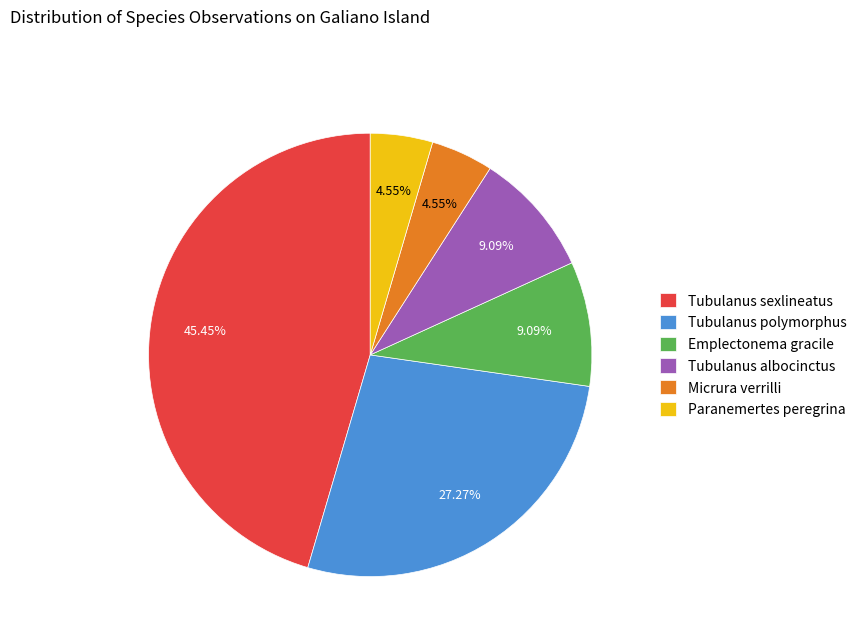

Approximately how many times larger is the value at Micrura verrilli compared to Tubulanus sexlineatus?

0.1